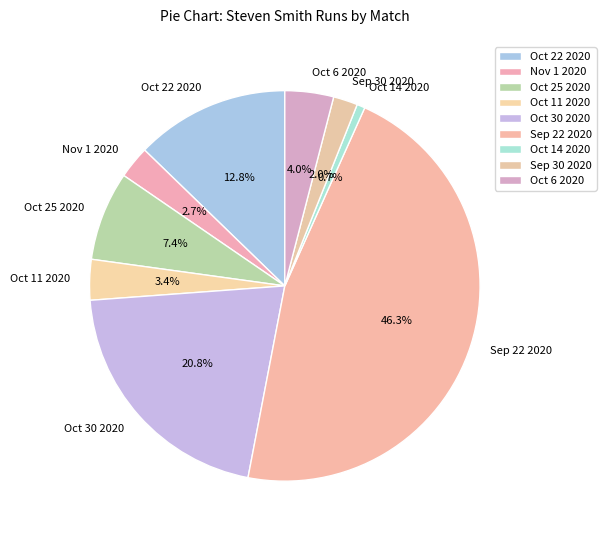

To the nearest percent, what is the difference between the largest and smallest slice percentages?

46%